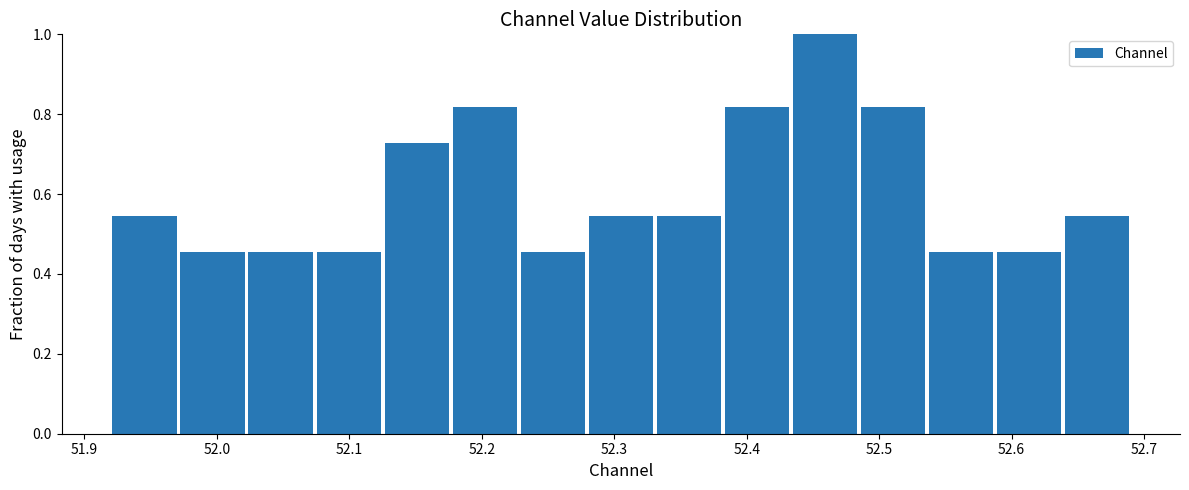

What is the height of the bar covering 52.64 to 52.69 on the x-axis? Neither the bar edges nor the heights are printed on the chart, so give them approximately, as read against the axes.

0.54